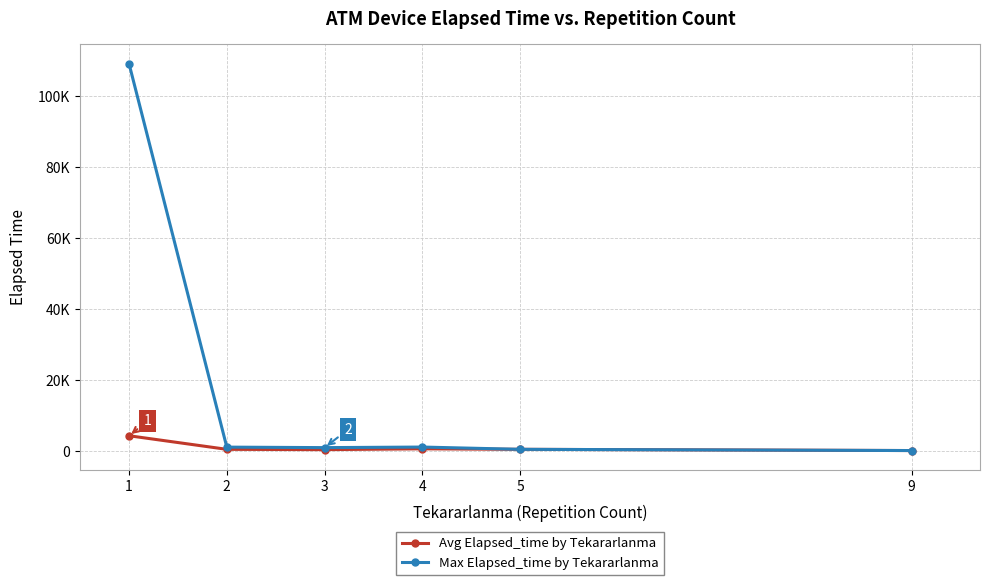

At which category does Max Elapsed_time by Tekararlanma reach its first local valley?

3